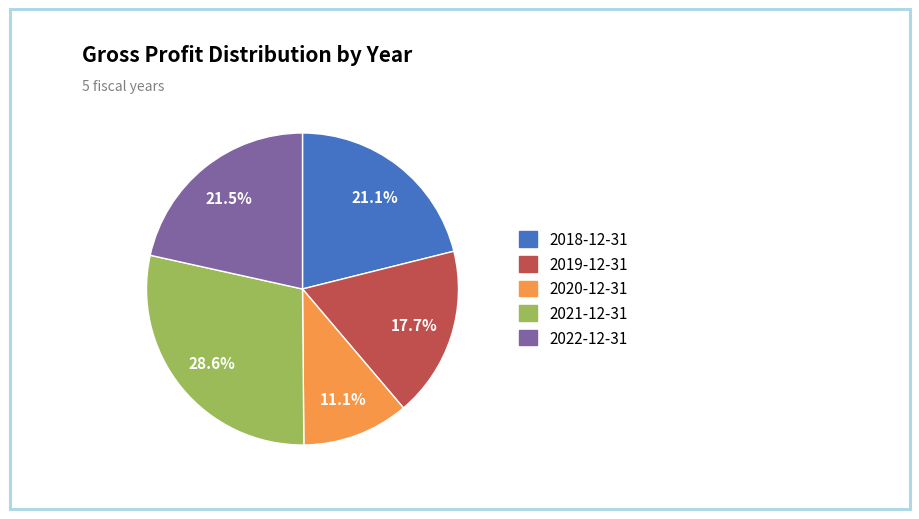

True or false: 2022-12-31 accounts for 15% of the total.

False